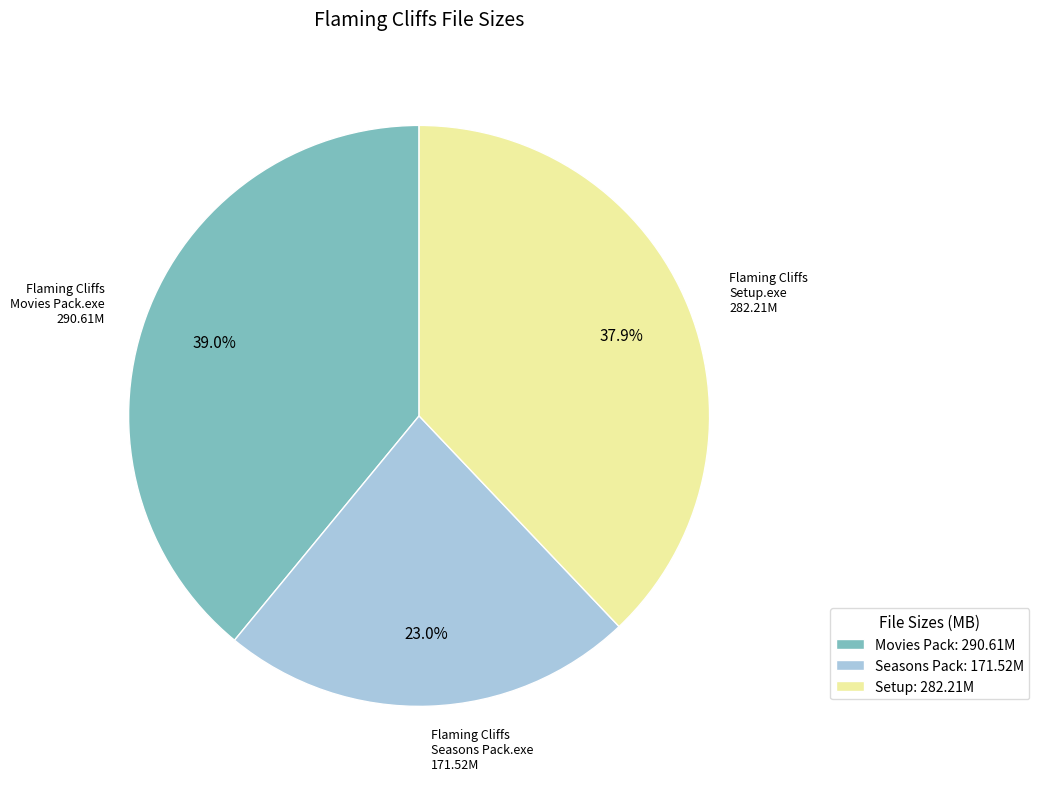

Do Flaming Cliffs Setup.exe and Flaming Cliffs Seasons Pack.exe together represent more than half of the pie?

Yes